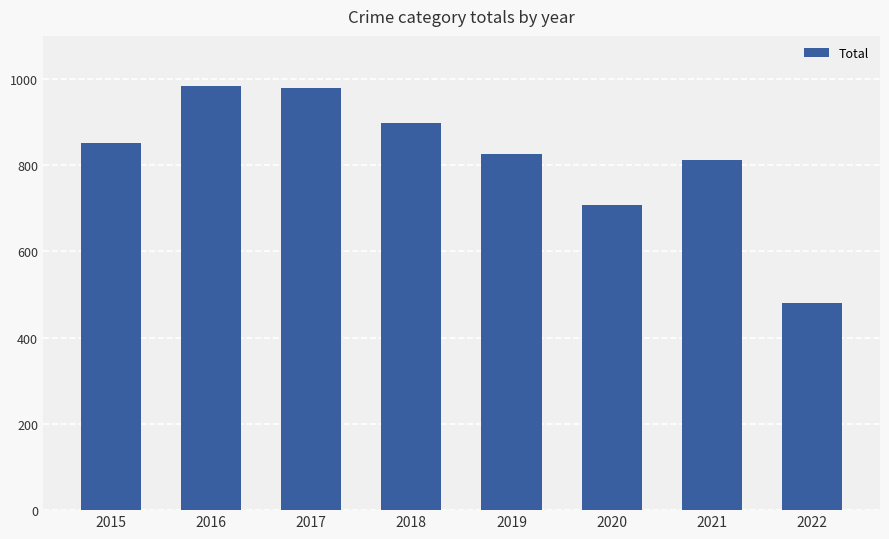

Is it true that the value at 2021 is 1378?

False